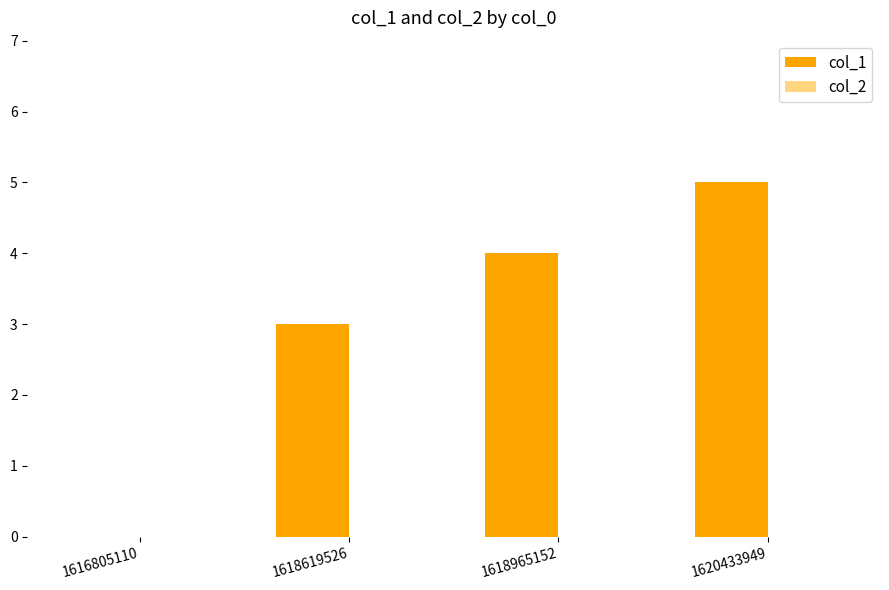

Are the bars horizontal?

No